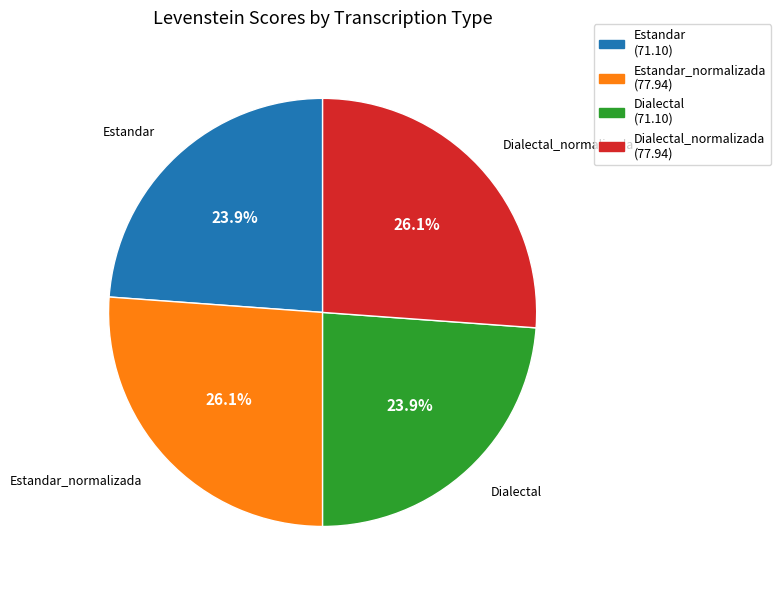

What is the total percentage of Dialectal_normalizada and Estandar?

50.0%